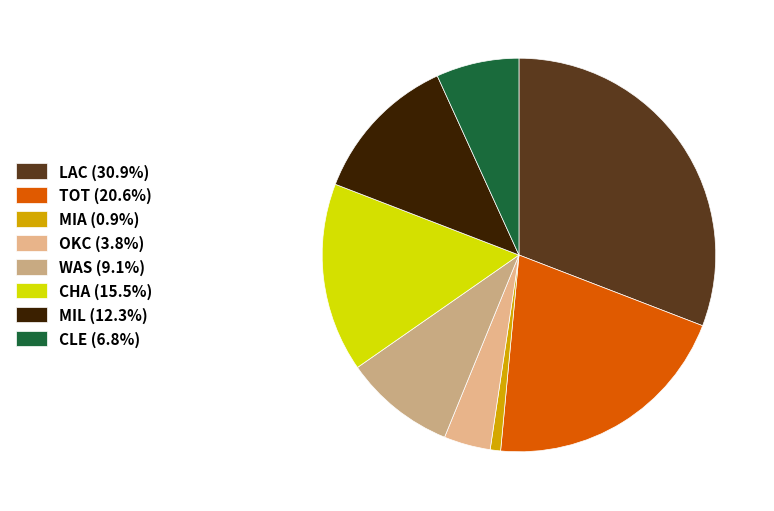

Count the number of slices in the pie.

8